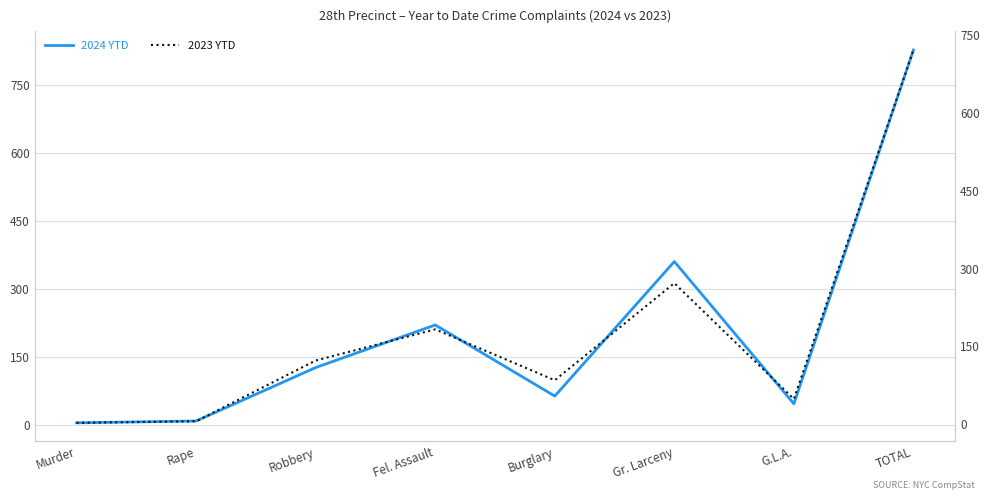

Read the 2023 YTD value at Fel. Assault, to the nearest 100.

200